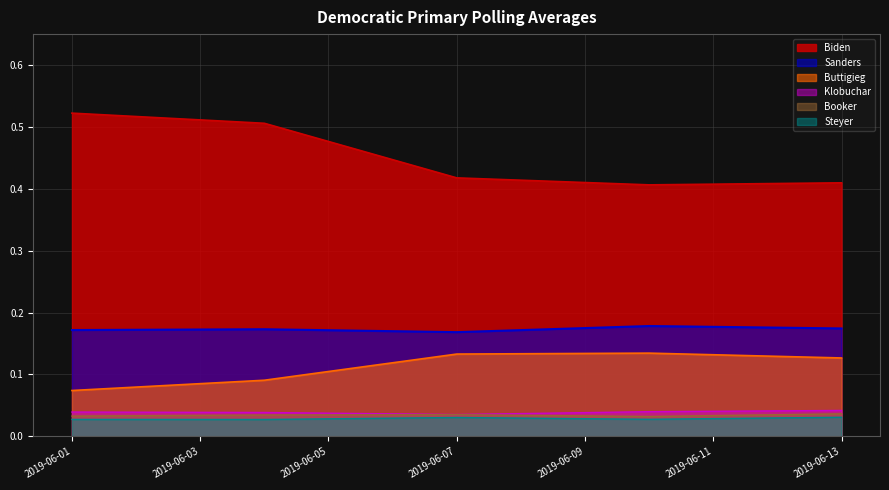

True or false: Sanders and Klobuchar intersect in this chart.

False